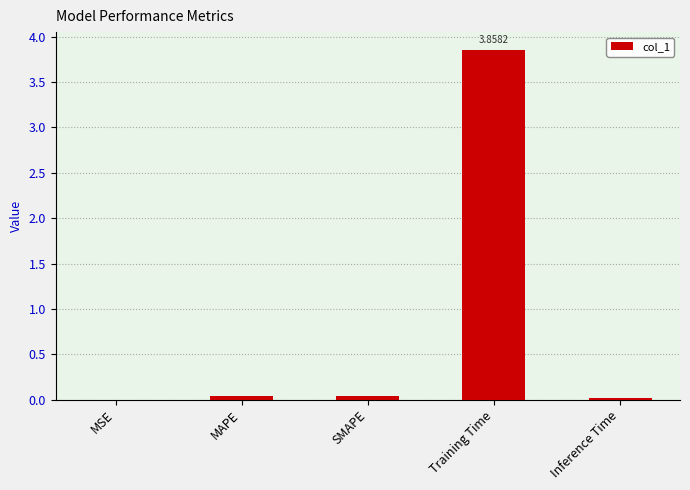

The value at MSE is 0.0. True or false?

False